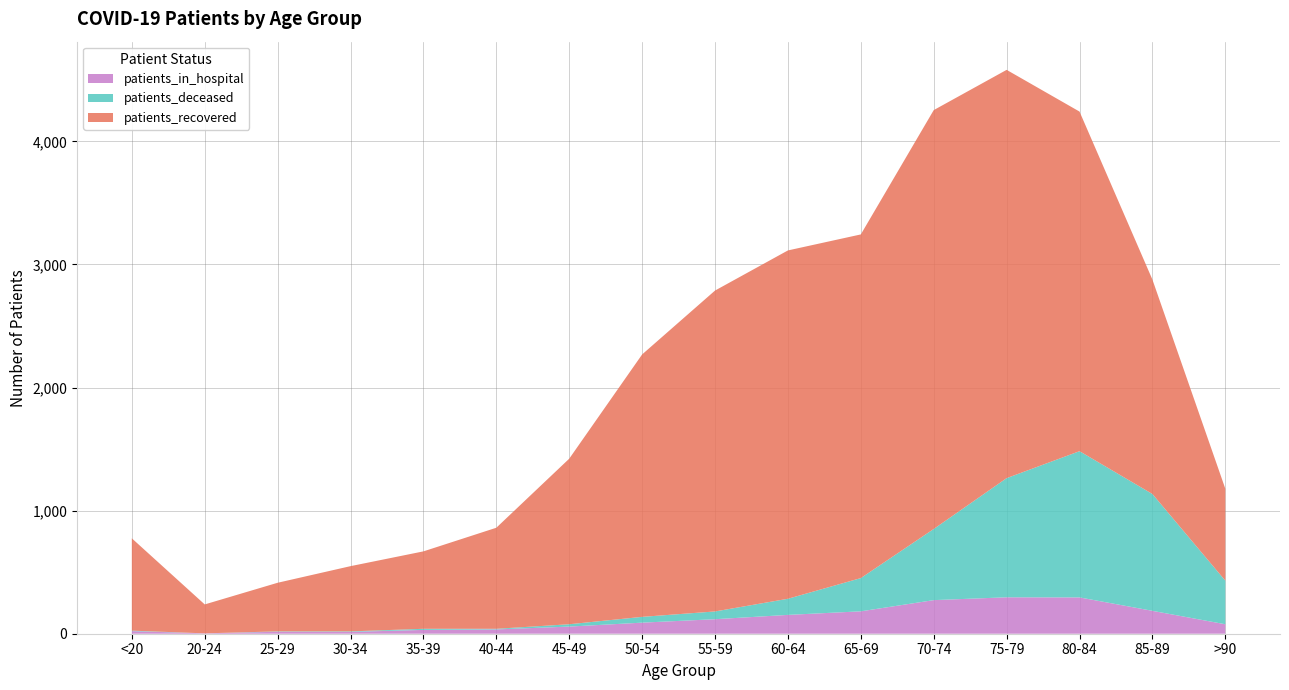

Reading left to right, what are all the values shown in this chart?

patients_recovered: 750	235	395	530	629	821	1345	2132	2607	2830	2792	3403	3317	2759	1742	747
patients_deceased: 4	0	3	4	9	5	19	47	63	131	270	578	968	1188	949	354
patients_in_hospital: 21	3	16	15	31	35	58	90	118	153	182	273	296	295	186	77